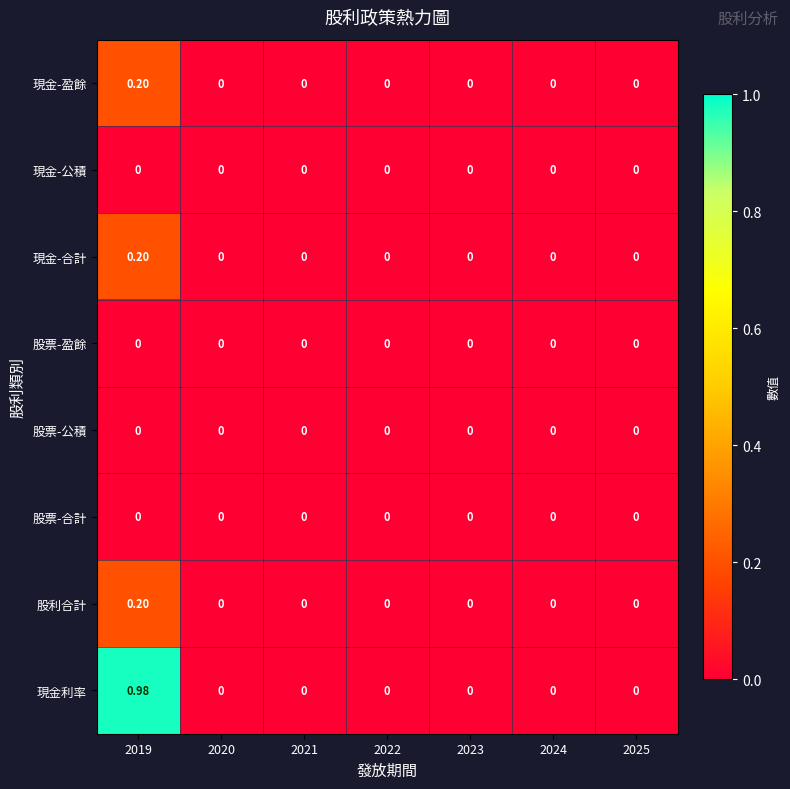

Which series has the widest spread of values?

現金利率